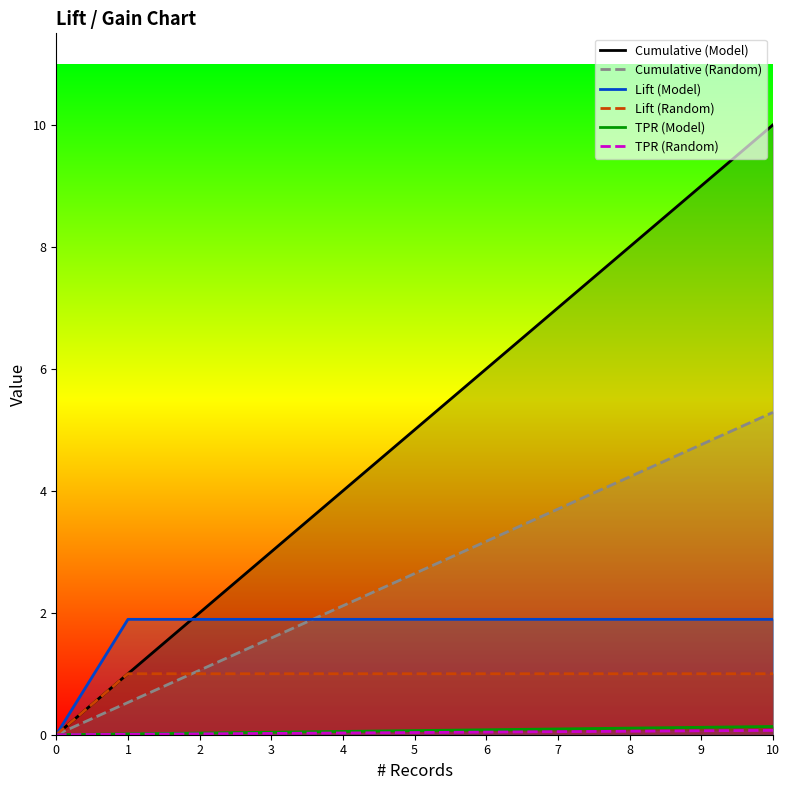

How many values in the Cumulative (Random) series exceed 2?

7